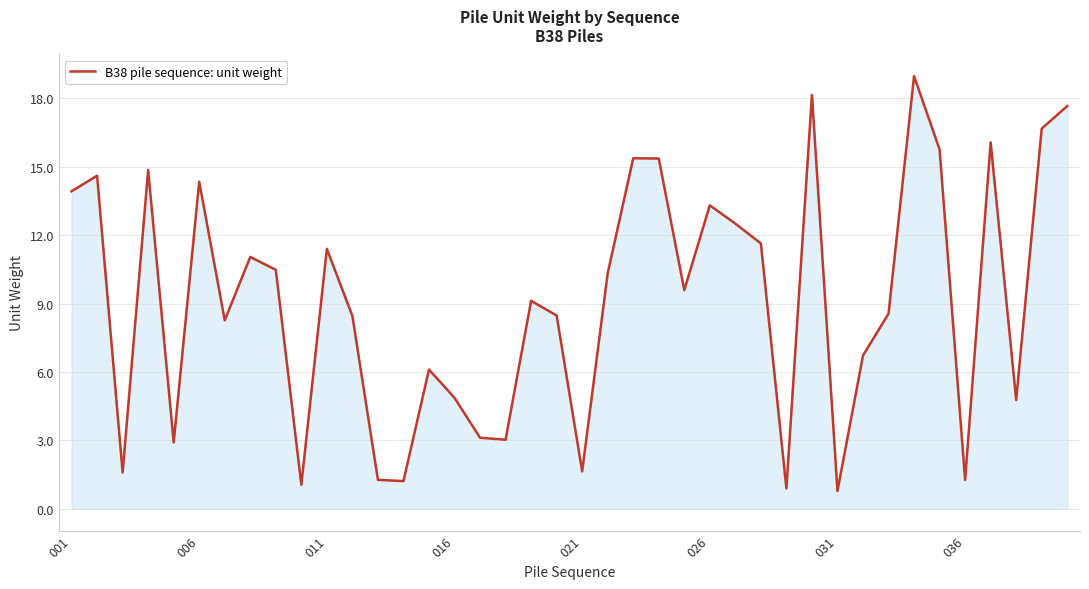

How many lines are shown in the chart?

1